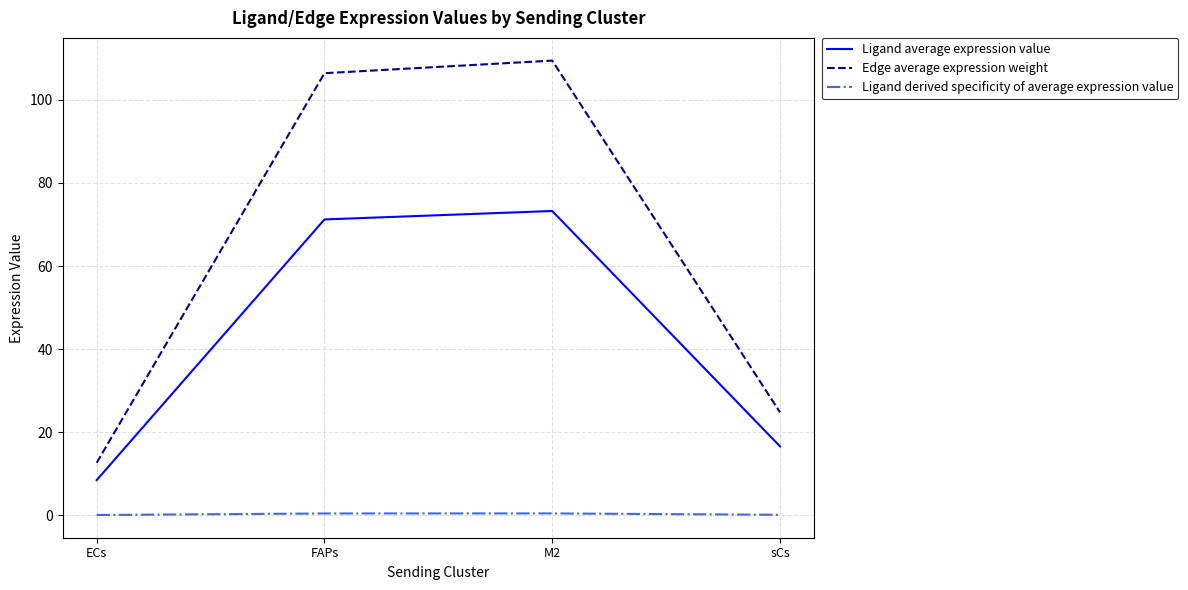

In Ligand average expression value, how many points are higher than both neighbors (excluding endpoints)?

1